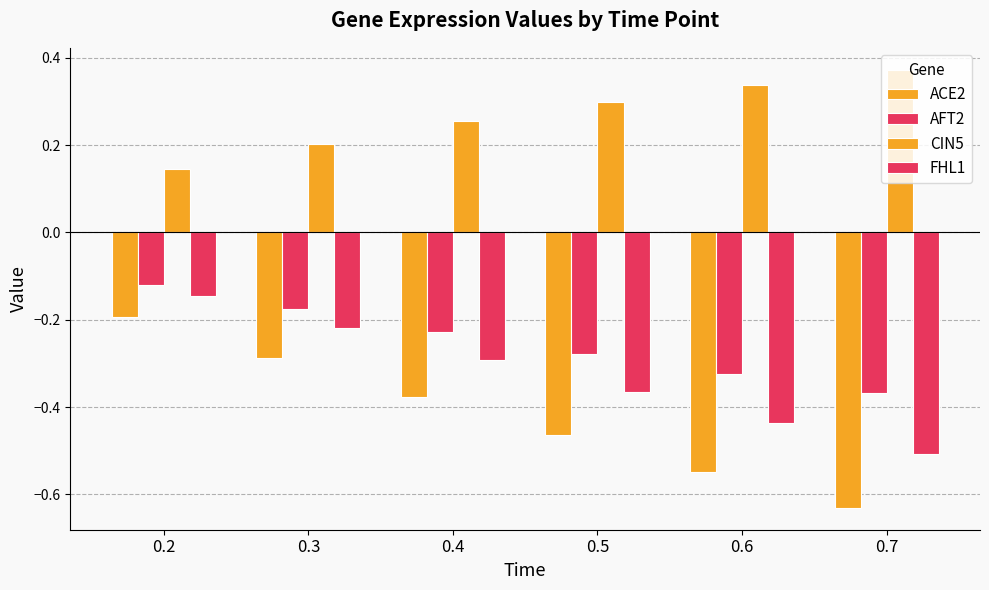

How many bars are there in total?

24